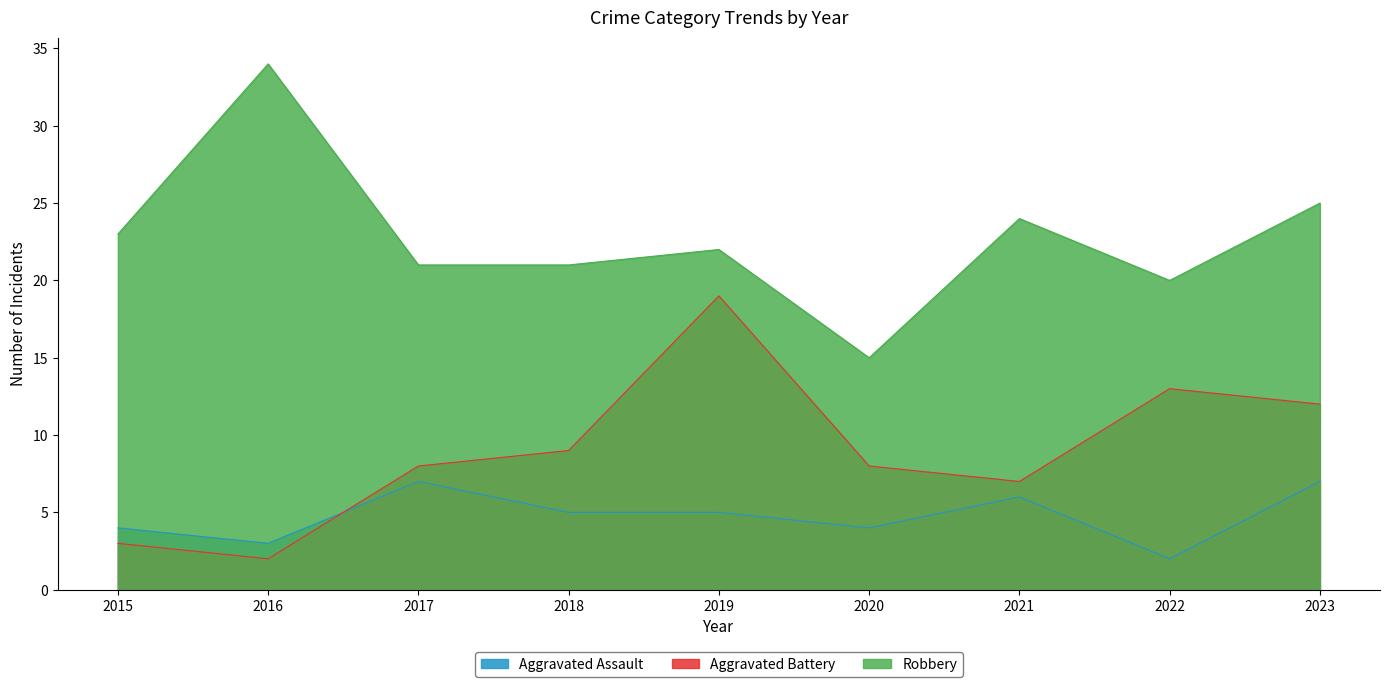

Where is the first local minimum for Aggravated Assault?

2016